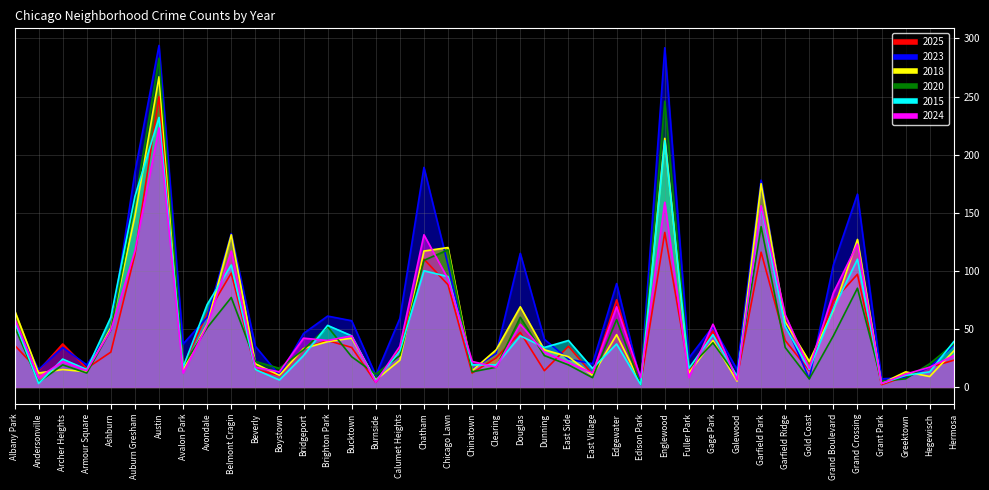

In 2025, how many points are higher than both neighbors (excluding endpoints)?

12